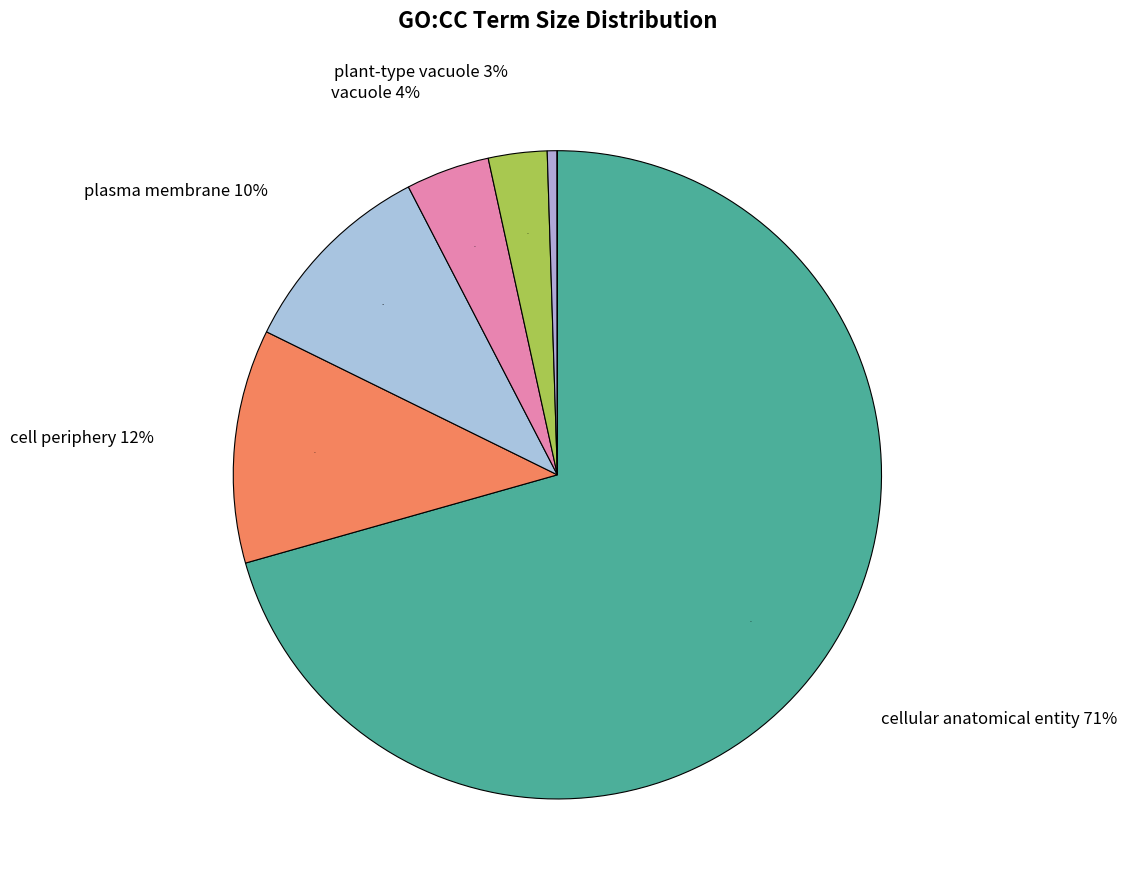

Does any single category account for the majority?

Yes